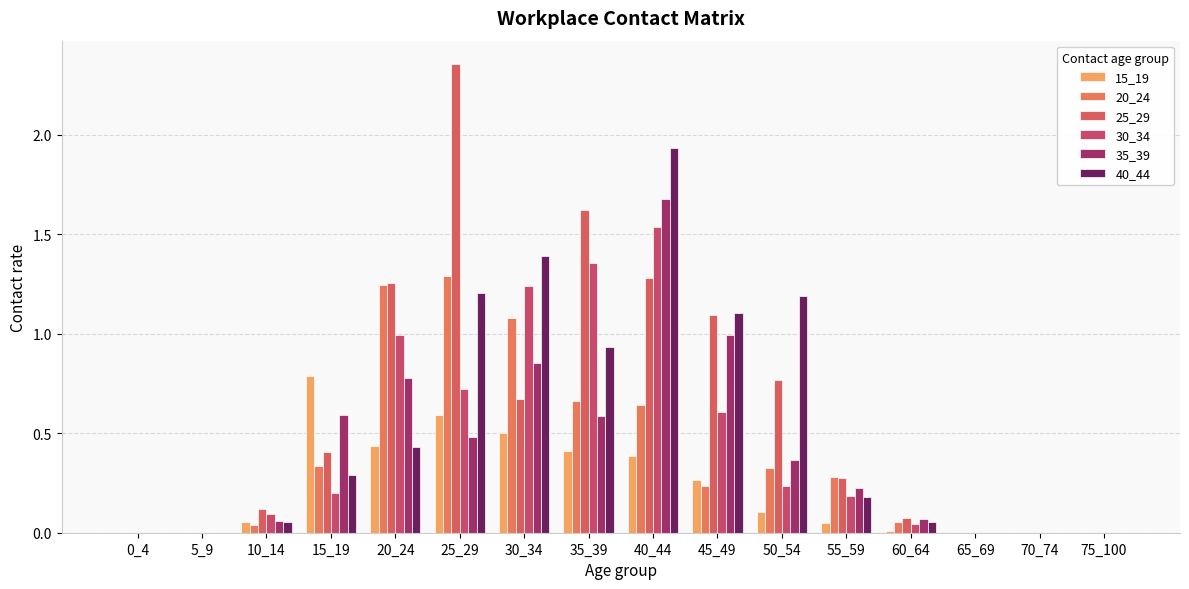

Reading right to left, transcribe all the data shown in this chart.

15_19: 0.0	0.0	0.0	0.0	0.0	0.1	0.3	0.4	0.4	0.5	0.6	0.4	0.8	0.1	0.0	0.0
20_24: 0.0	0.0	0.0	0.1	0.3	0.3	0.2	0.6	0.7	1.1	1.3	1.2	0.3	0.0	0.0	0.0
25_29: 0.0	0.0	0.0	0.1	0.3	0.8	1.1	1.3	1.6	0.7	2.4	1.3	0.4	0.1	0.0	0.0
30_34: 0.0	0.0	0.0	0.0	0.2	0.2	0.6	1.5	1.4	1.2	0.7	1.0	0.2	0.1	0.0	0.0
35_39: 0.0	0.0	0.0	0.1	0.2	0.4	1.0	1.7	0.6	0.9	0.5	0.8	0.6	0.1	0.0	0.0
40_44: 0.0	0.0	0.0	0.1	0.2	1.2	1.1	1.9	0.9	1.4	1.2	0.4	0.3	0.1	0.0	0.0